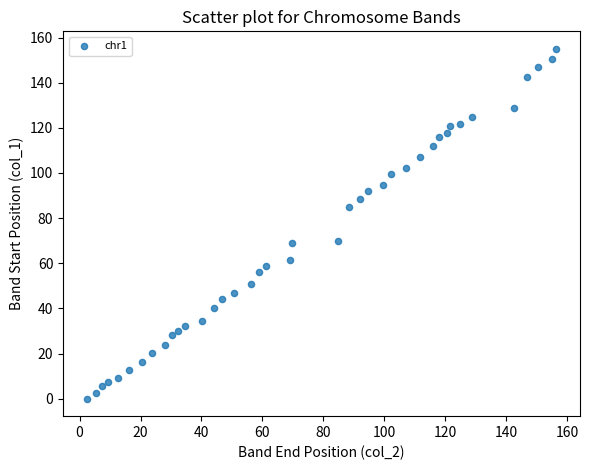

What is the range of Y values (max minus min)?

155.0